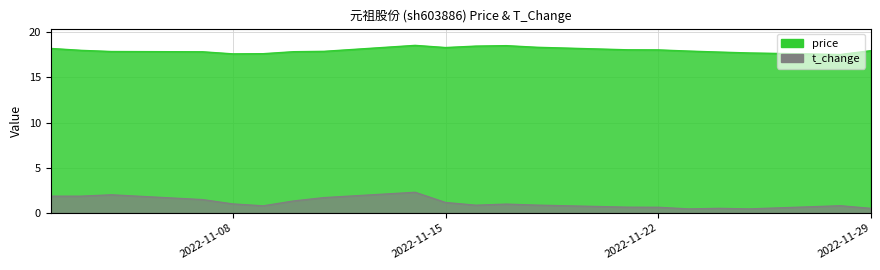

What is the difference between the maximum and minimum values in the t_change series?

1.8